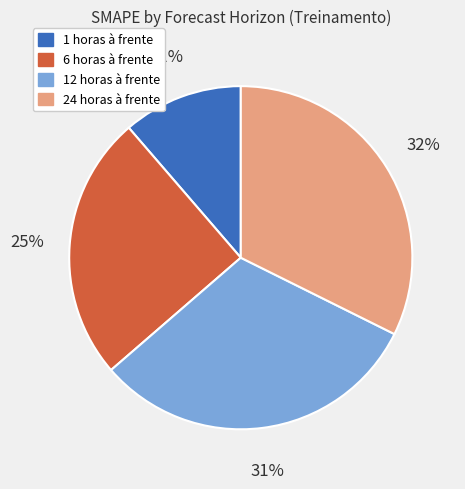

What is the largest slice in the pie chart?

24 horas à frente